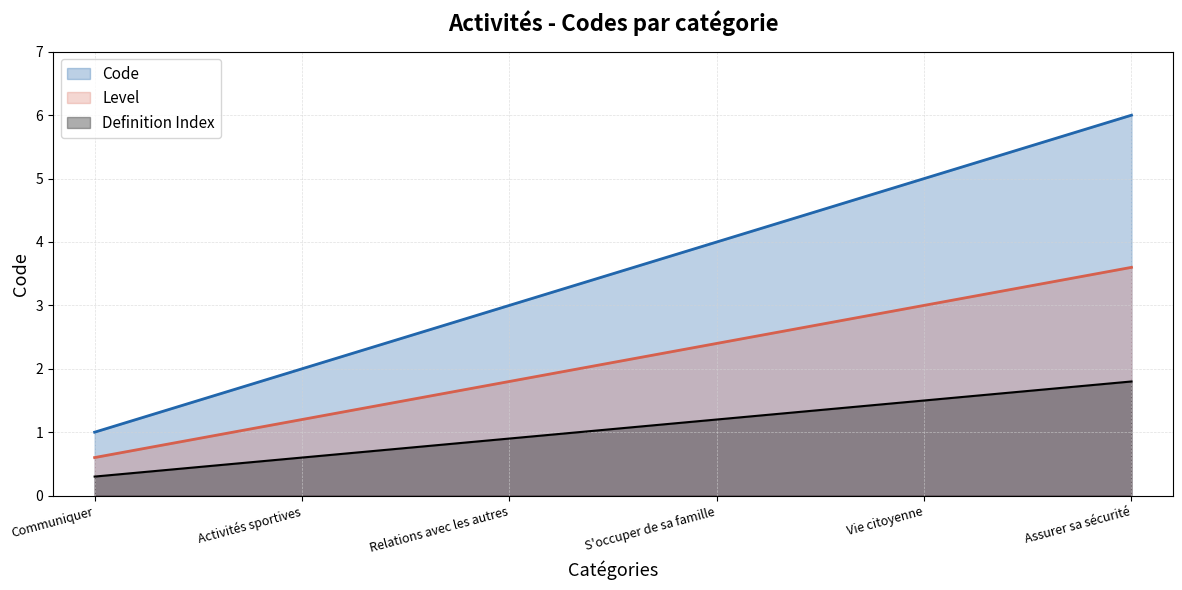

The chart shows a value of 3 at Relations avec les autres. True or false?

True